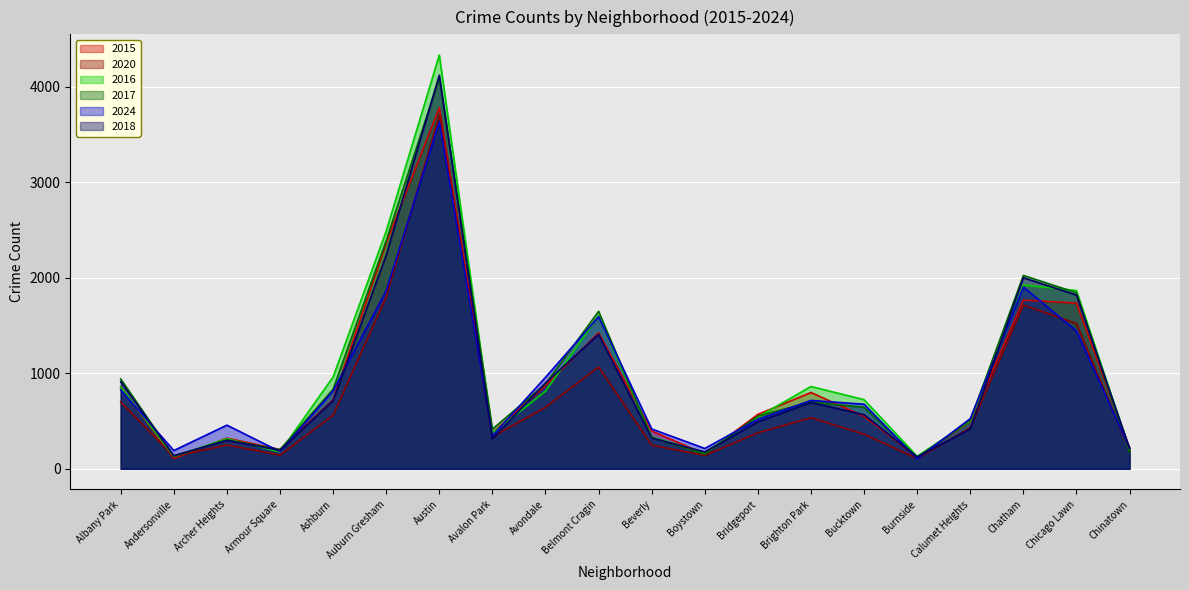

Rank the series at Calumet Heights from highest to lowest value.

2024, 2017, 2016, 2015, 2020, 2018